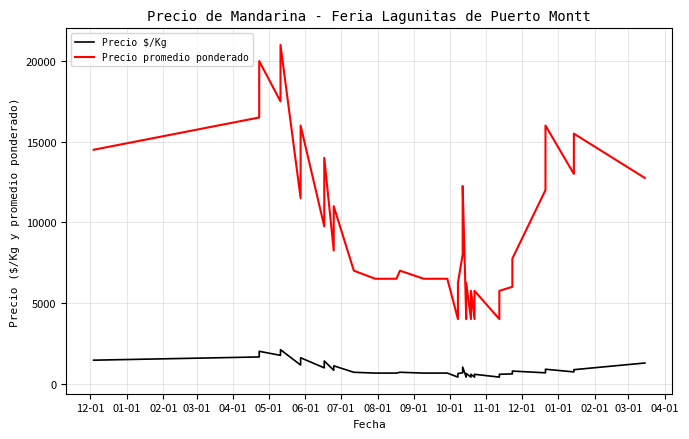

At 10-01, list the series in order from smallest to largest.

Precio $/Kg, Precio promedio ponderado